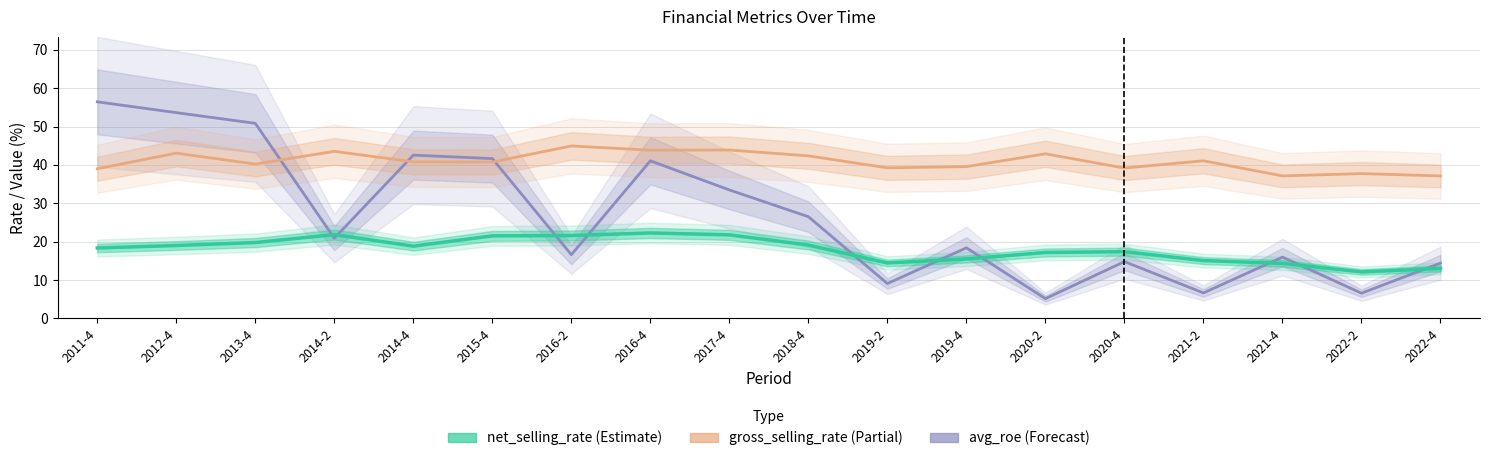

How many values in the gross_selling_rate series exceed 40?

11